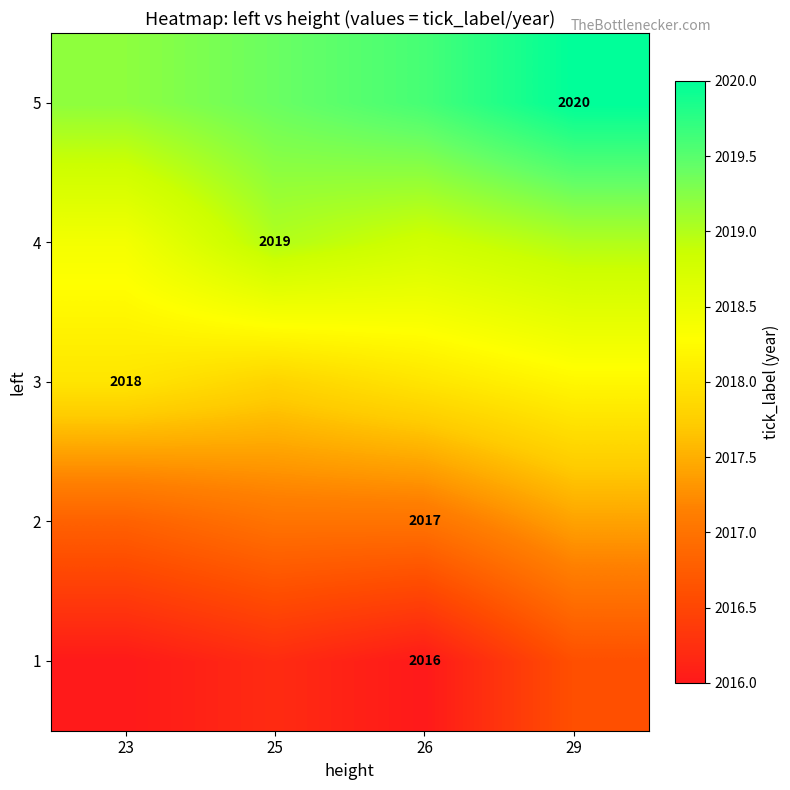

Is it true that 3 equals 2018.0 at 23?

True